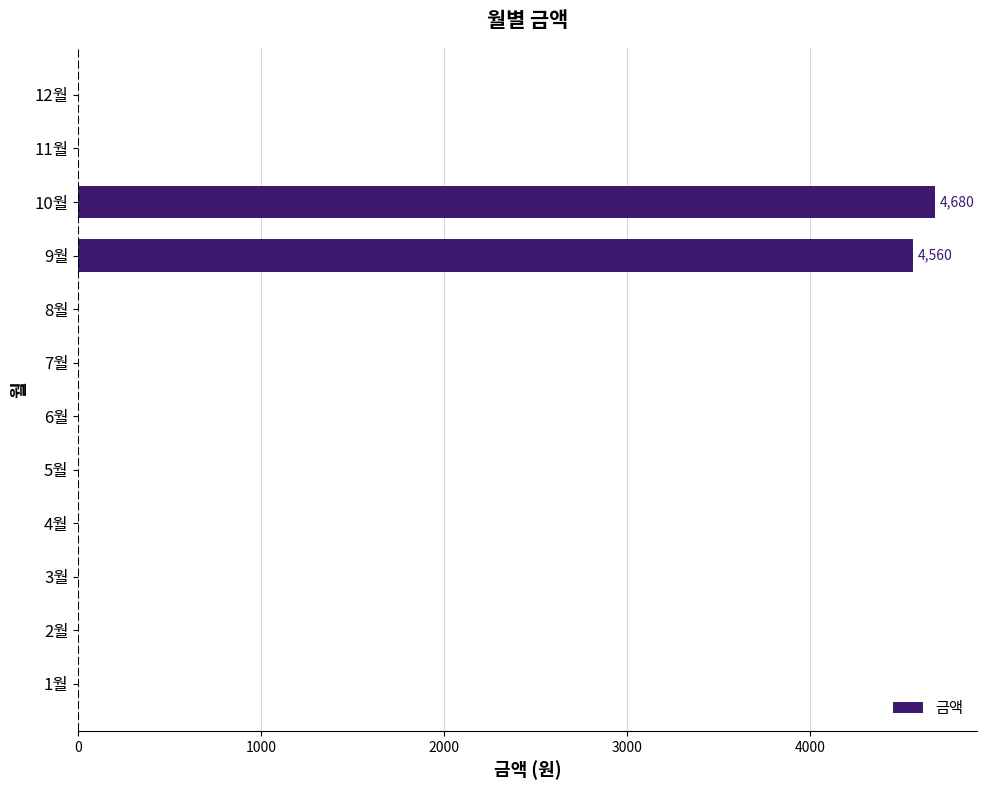

What is the sum of all values?

9240